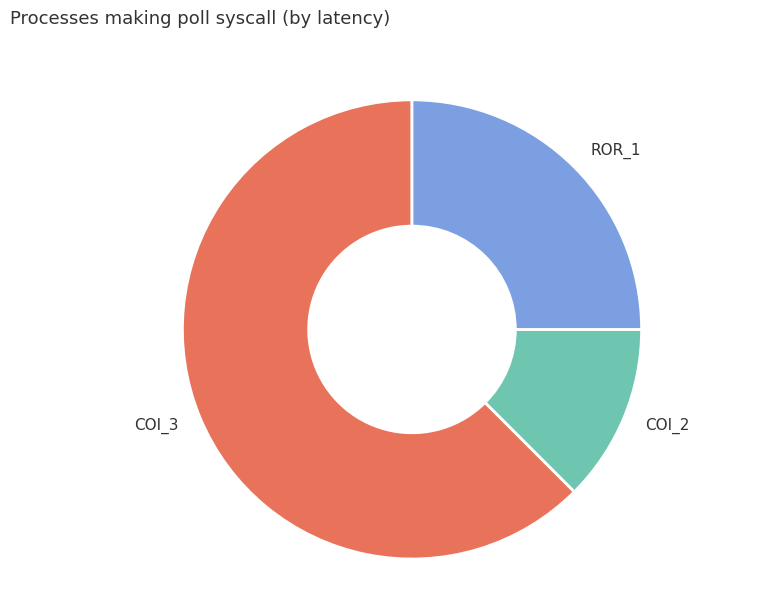

Which slice is the largest?

COI_3